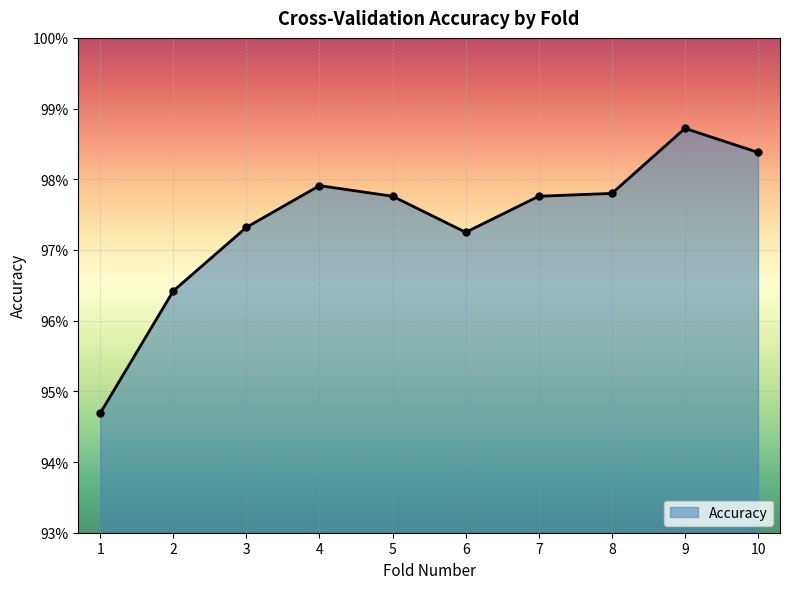

Is this an area chart (filled region under the line)?

Yes